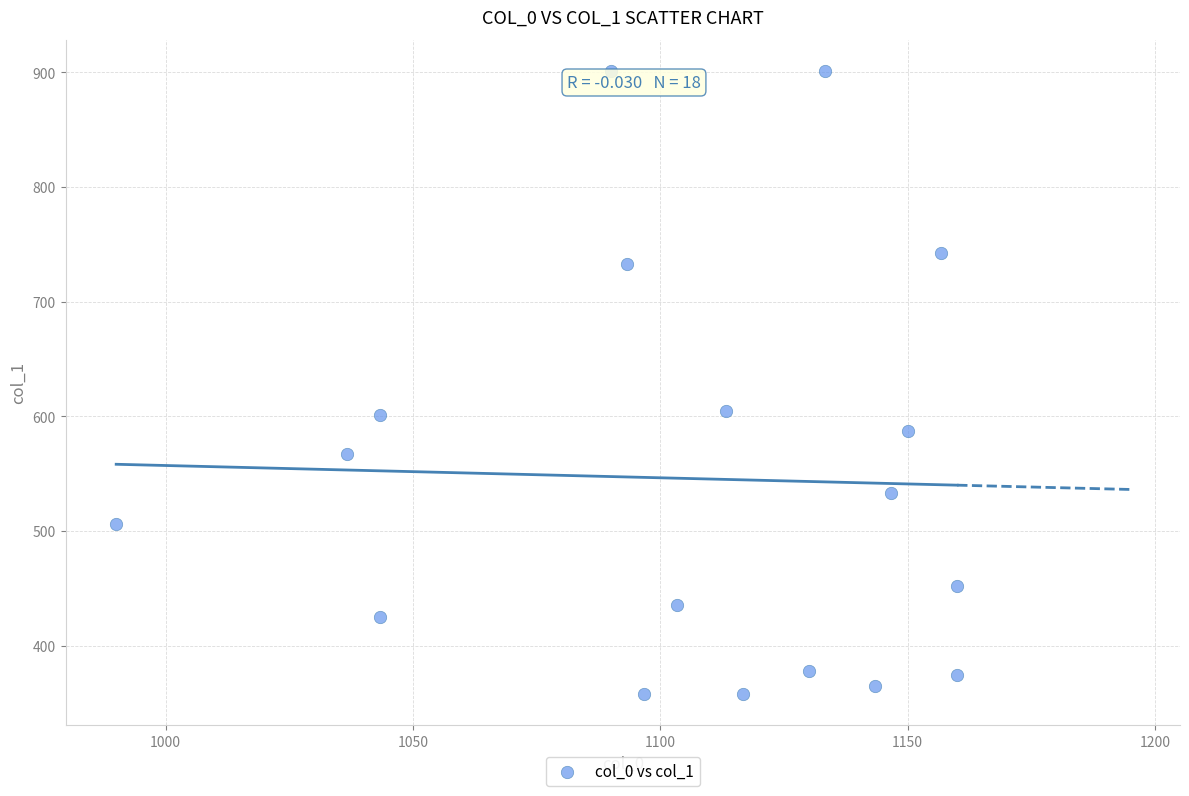

What is the range of X values (max minus min)?

170.0